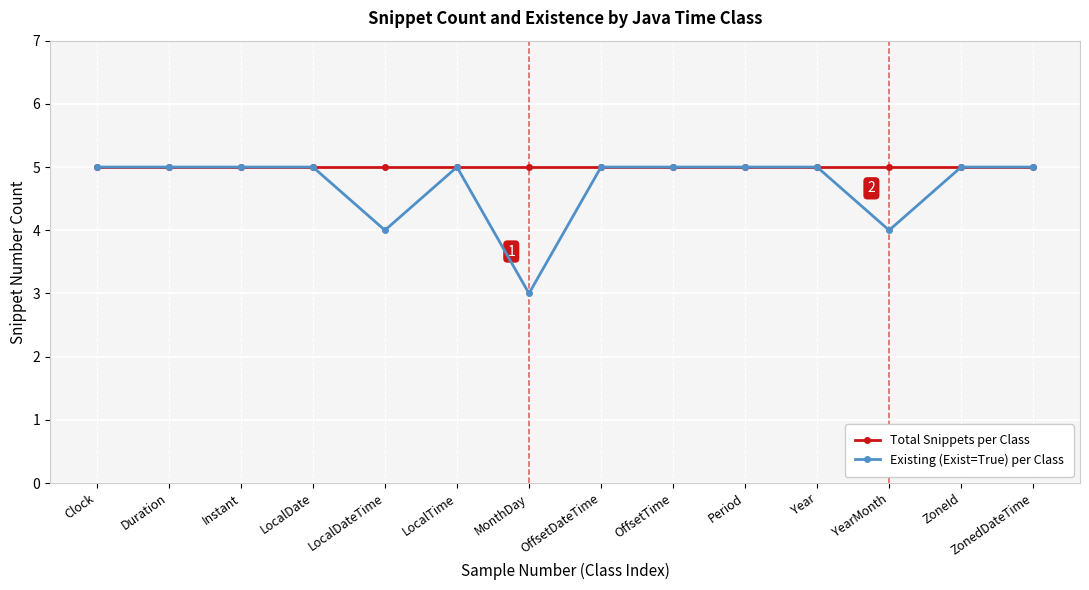

What is the total value across all series at ZonedDateTime?

10